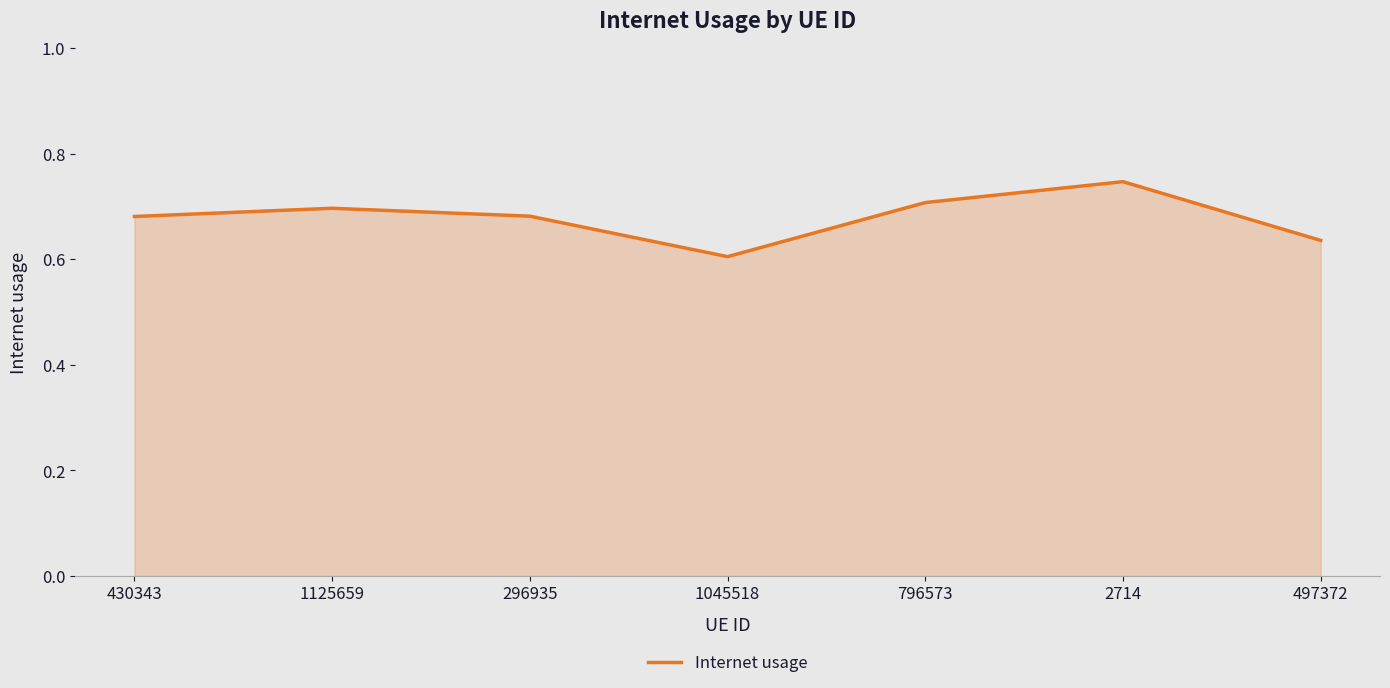

Which has a higher value, 2714 or 296935?

2714